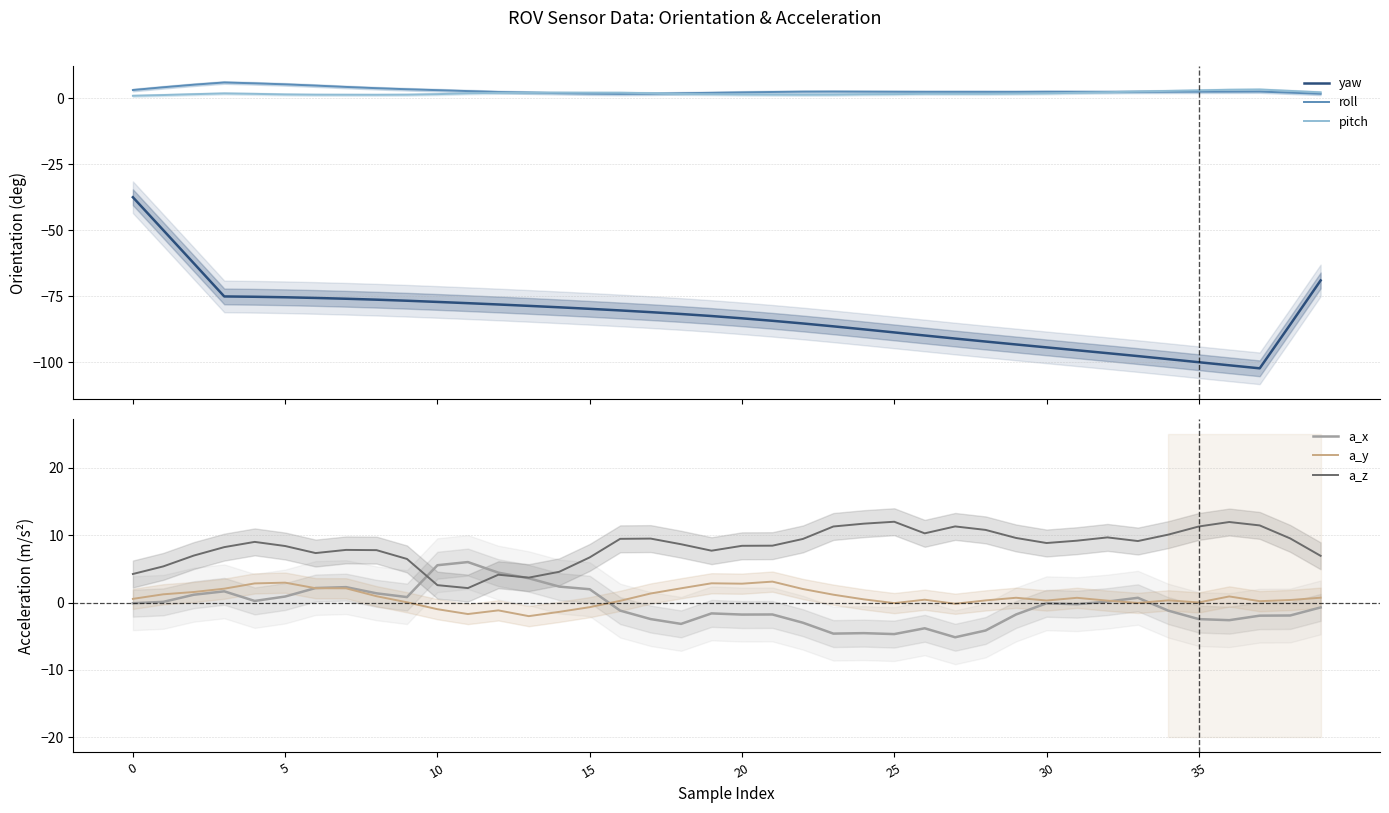

True or false: a_z has more than 1 interior local peaks.

True